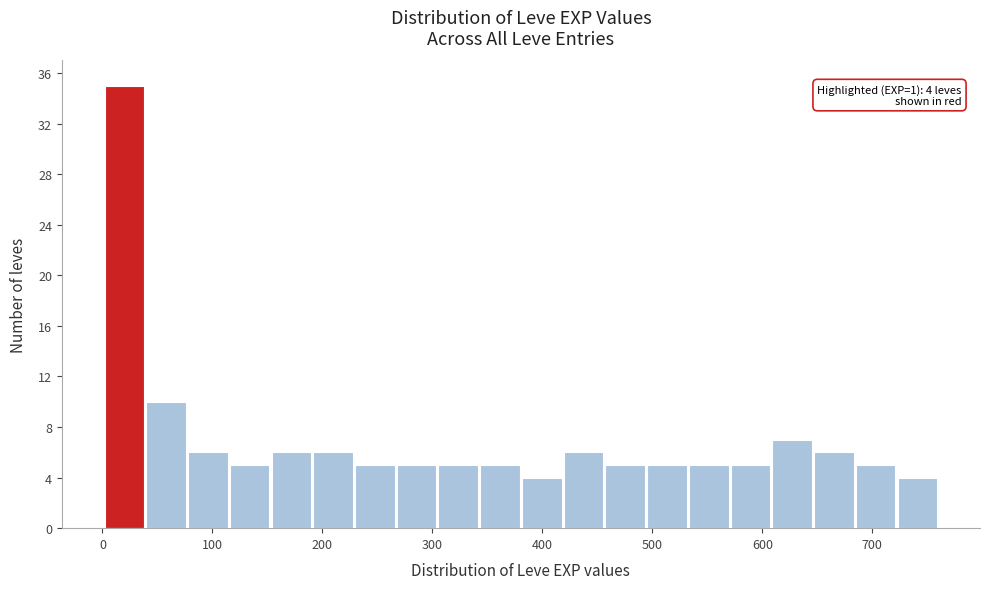

Read against the x-axis, roughly where is the centre of the tallest bar?

20